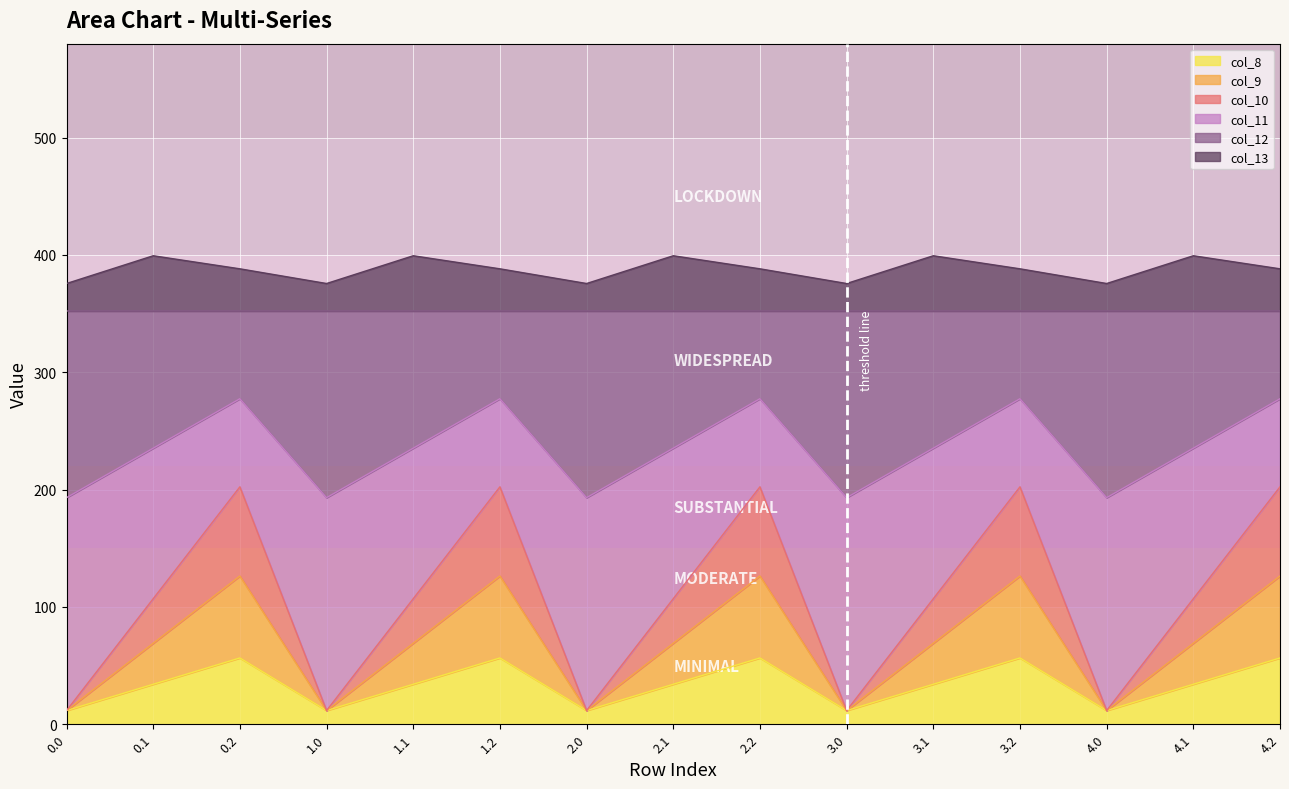

What is the label of the 11th point from the right?

1.1